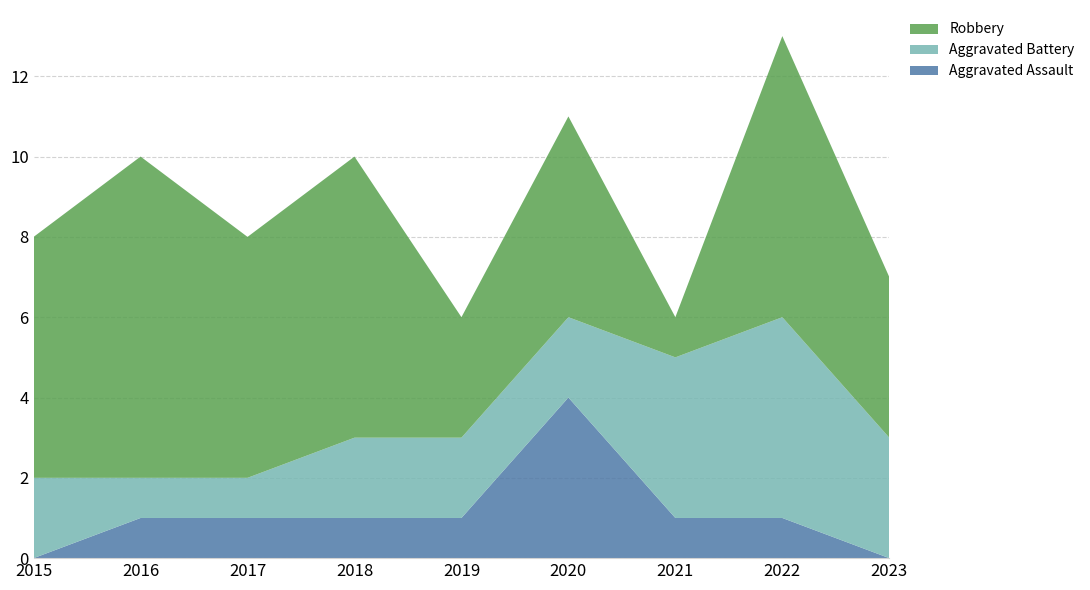

Reading right to left, transcribe all the data shown in this chart.

Aggravated Assault: 2023=0	2022=1	2021=1	2020=4	2019=1	2018=1	2017=1	2016=1	2015=0
Aggravated Battery: 2023=3	2022=5	2021=4	2020=2	2019=2	2018=2	2017=1	2016=1	2015=2
Robbery: 2023=4	2022=7	2021=1	2020=5	2019=3	2018=7	2017=6	2016=8	2015=6